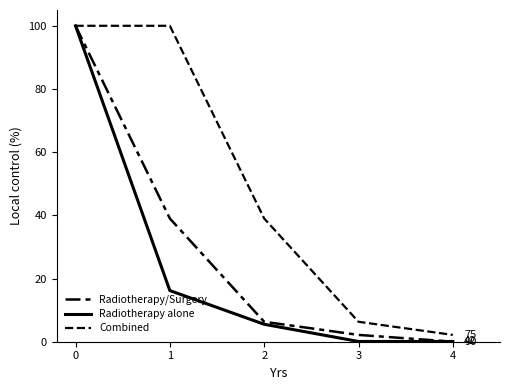

How many lines are shown in the chart?

3